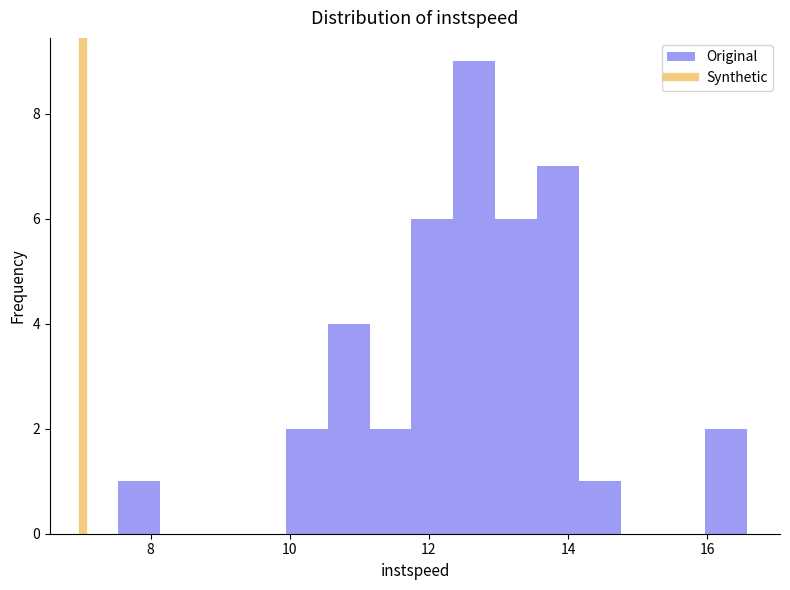

Around what value on the x-axis is the tallest bar? Give the approximate position of its centre, as read against the axis.

12.6